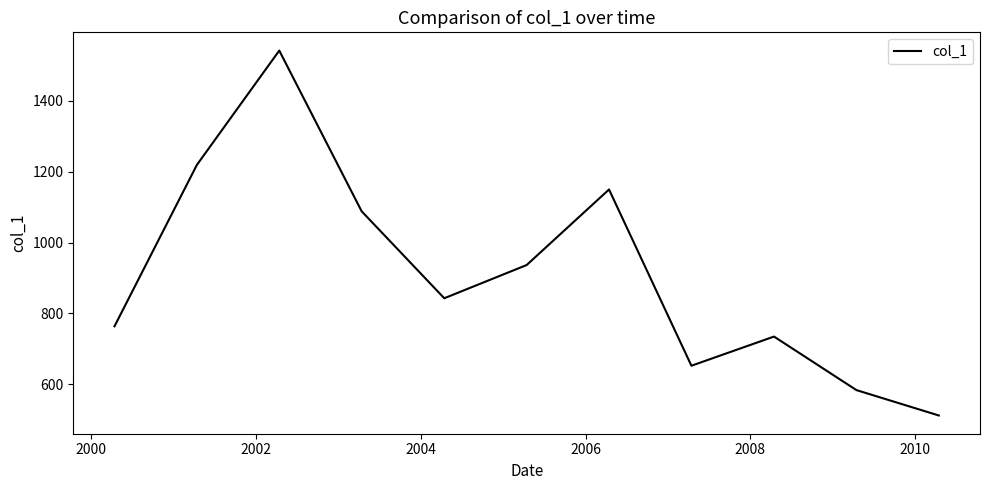

What is the smallest value displayed?

512.0